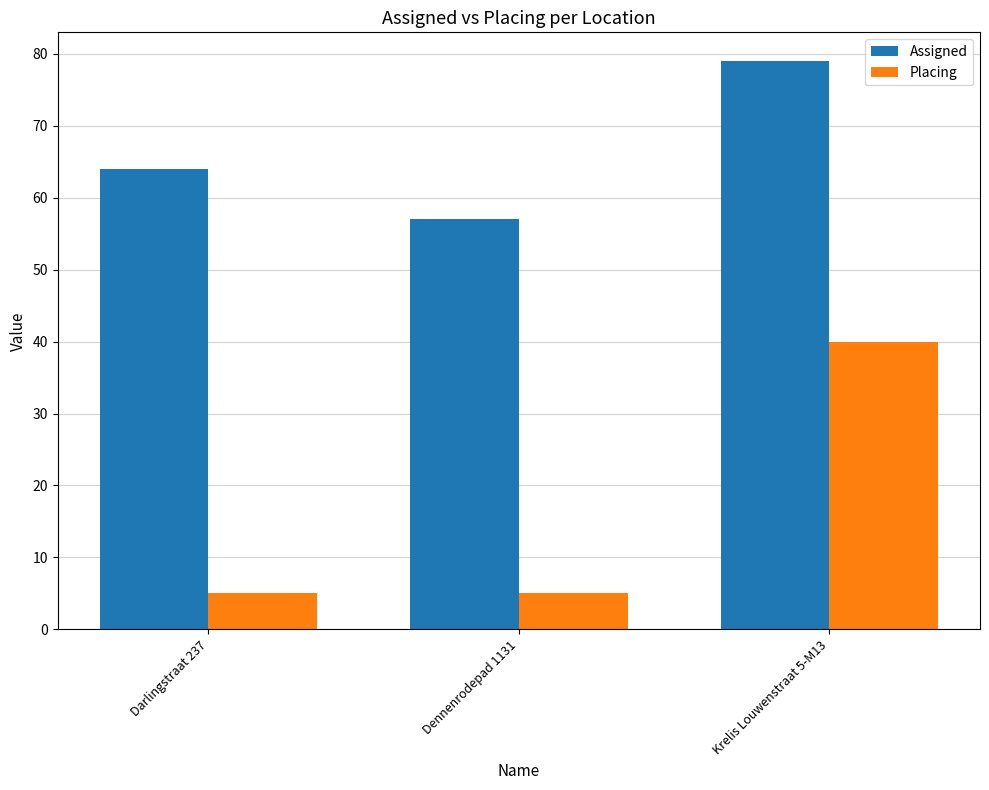

What is the maximum value shown in the chart?

79